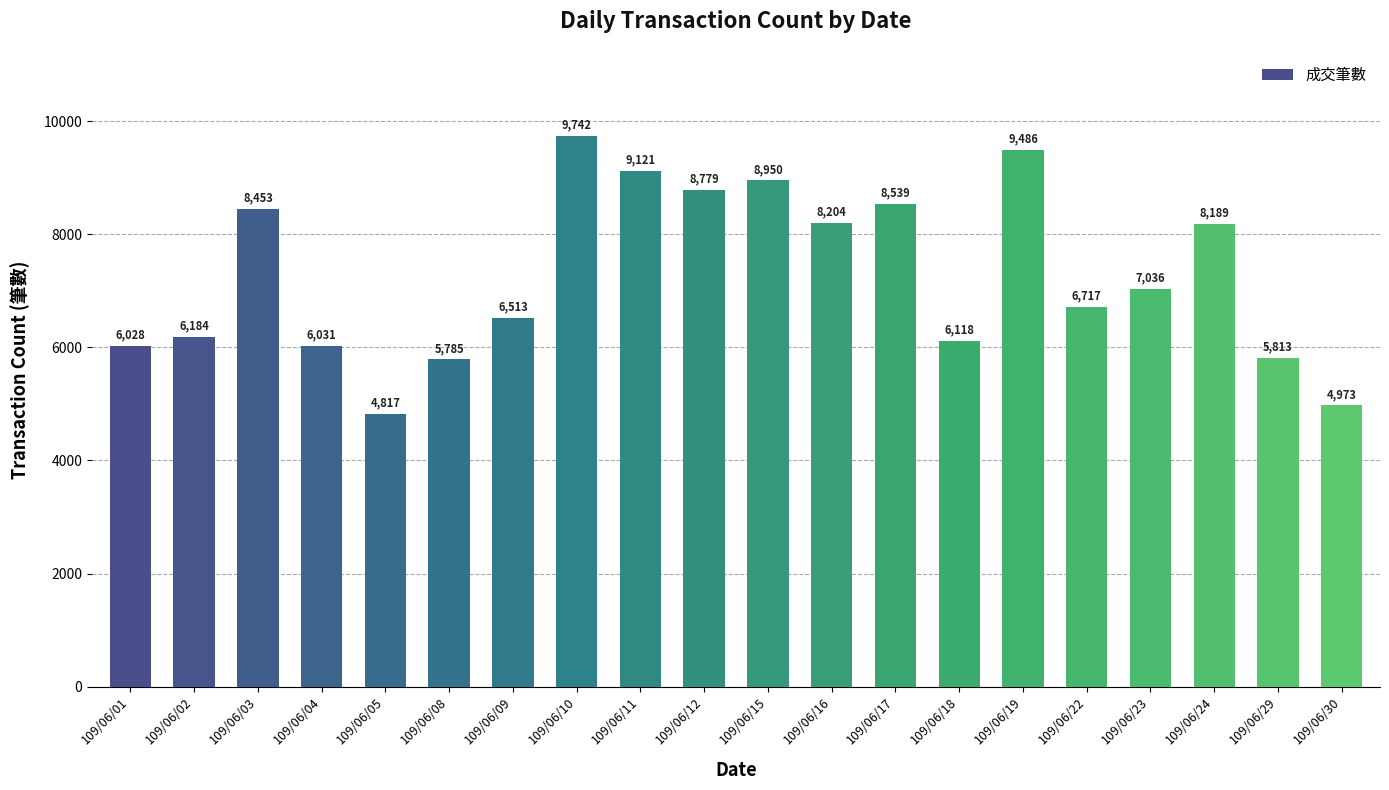

At which label is the value closest to 7279?

109/06/23